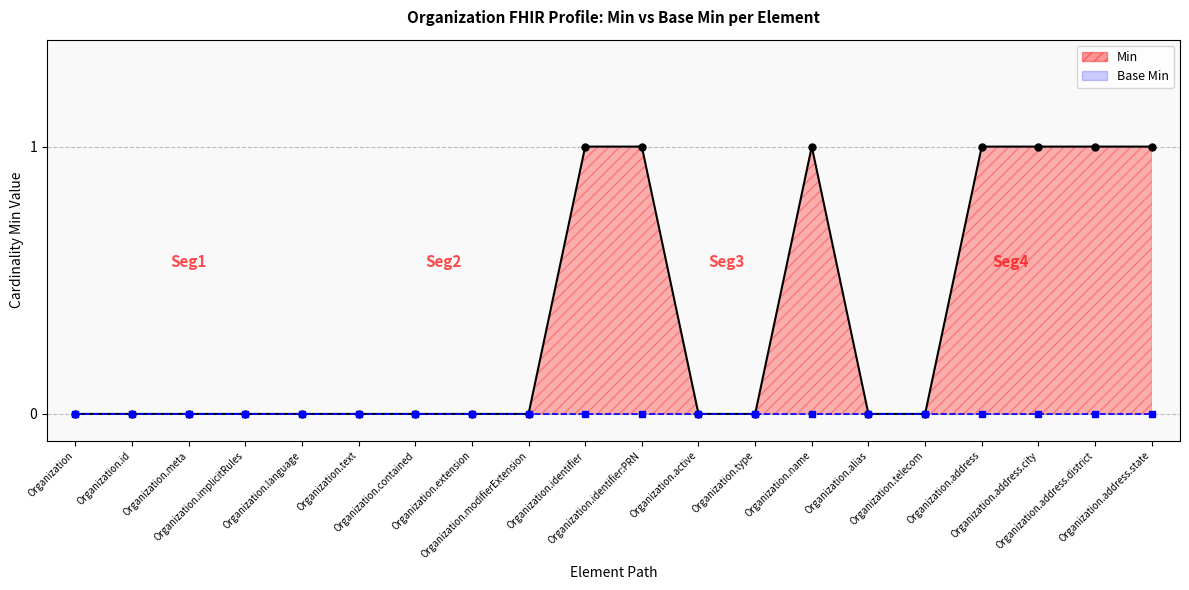

List the labels in order of Min value, smallest first.

Organization, Organization.id, Organization.meta, Organization.implicitRules, Organization.language, Organization.text, Organization.contained, Organization.extension, Organization.modifierExtension, Organization.active, Organization.type, Organization.alias, Organization.telecom, Organization.identifier, Organization.identifier:PRN, Organization.name, Organization.address, Organization.address.city, Organization.address.district, Organization.address.state